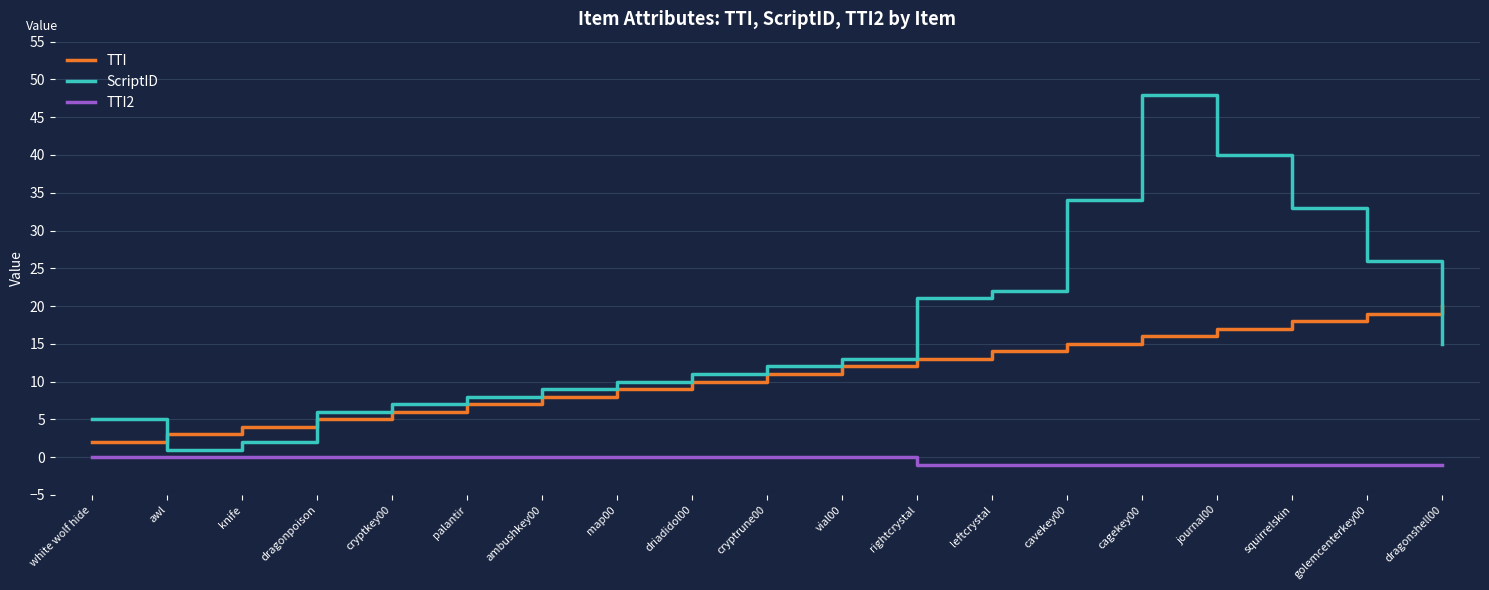

What is the sum of all TTI values?

209